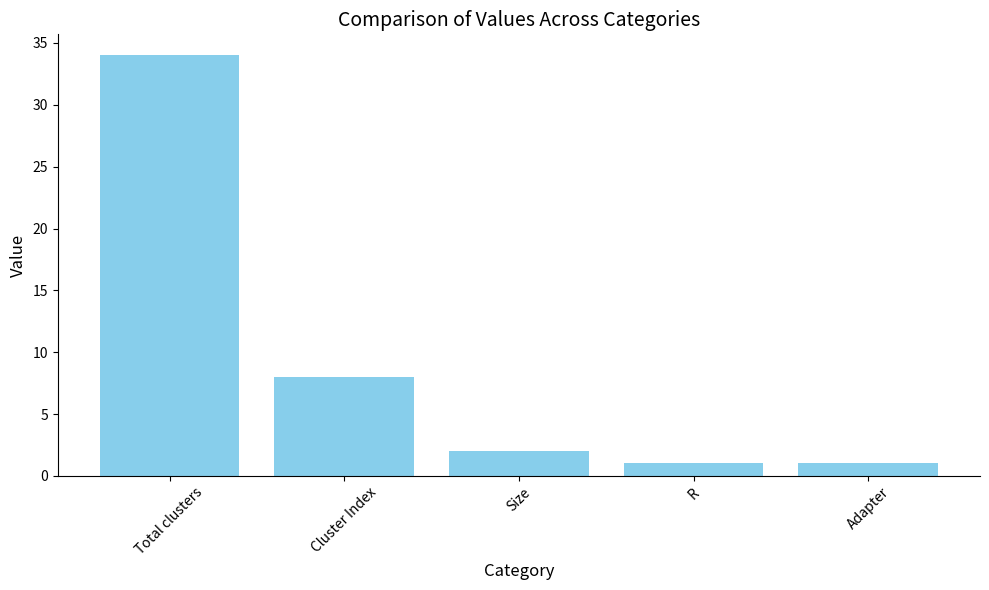

How many data points does each series have?

5